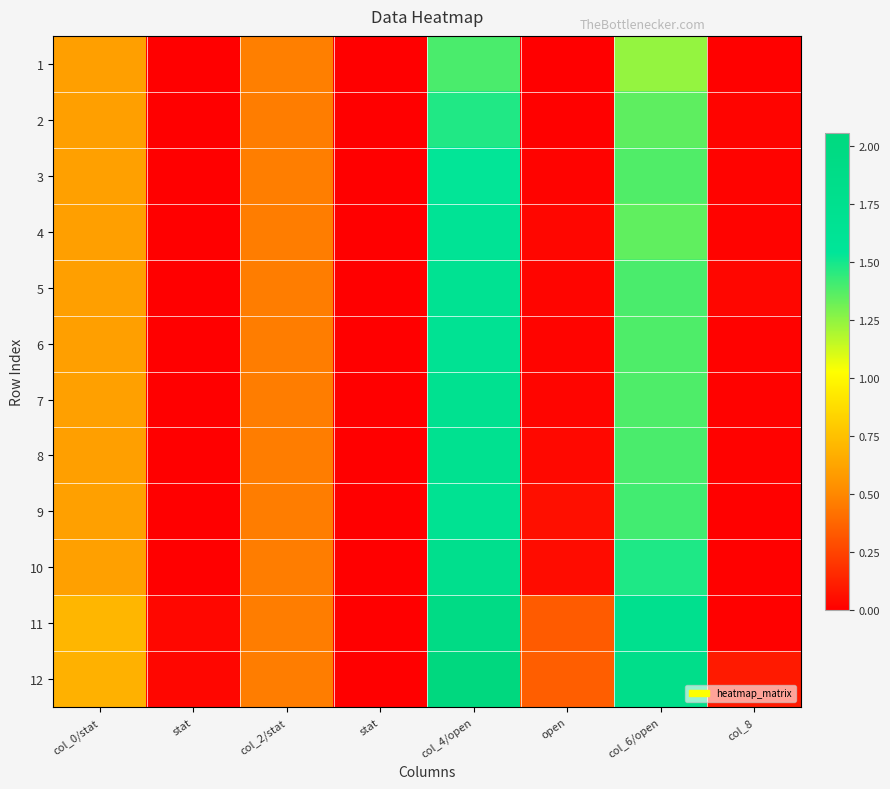

What is the total value across all series at stat?

0.1